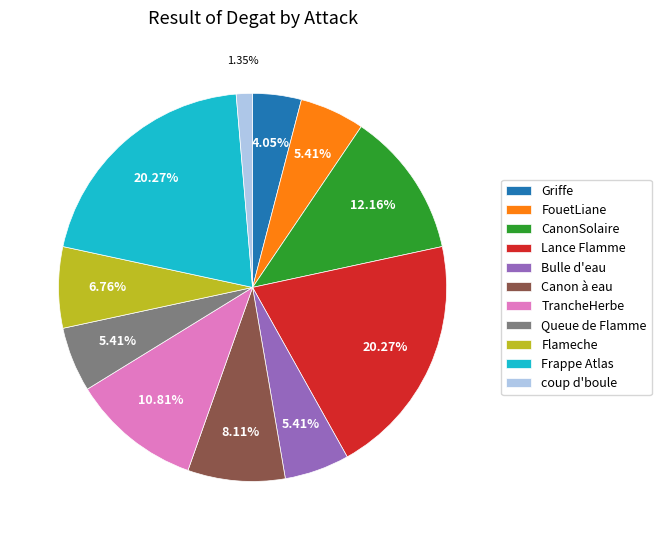

How many slices are in this pie chart?

11